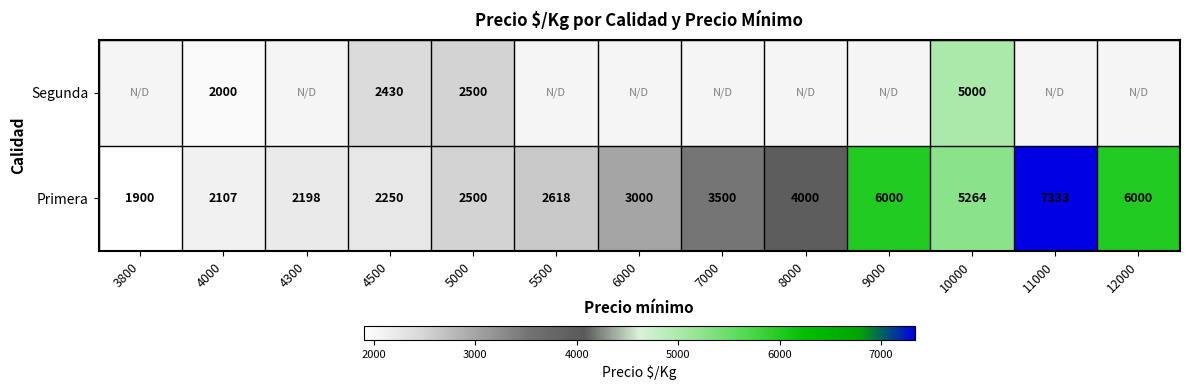

What value does the Primera series have at 4000?

2107